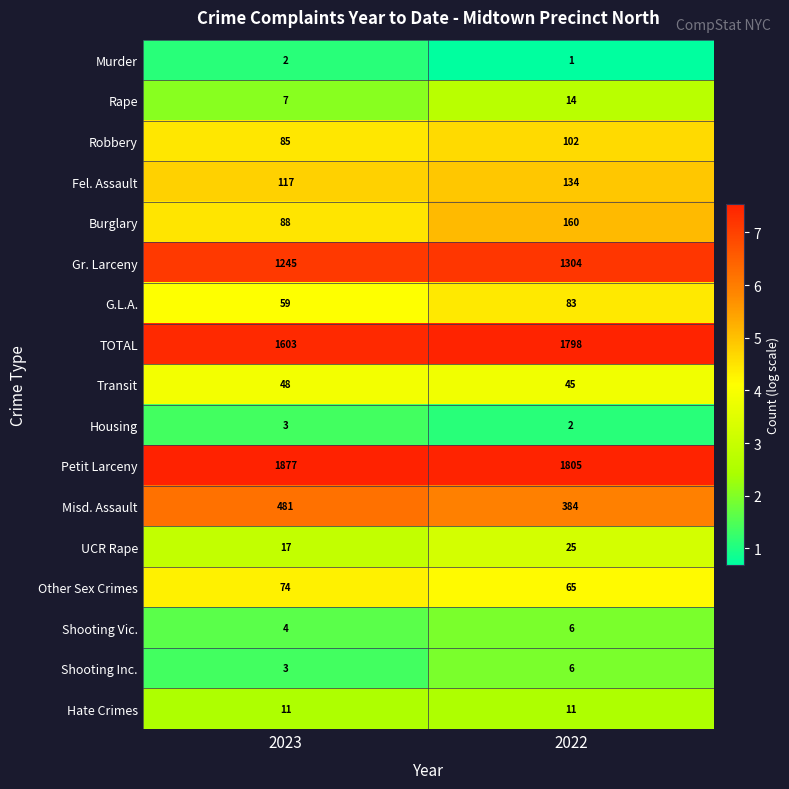

What is the difference between the highest and lowest values at 2023?

1875